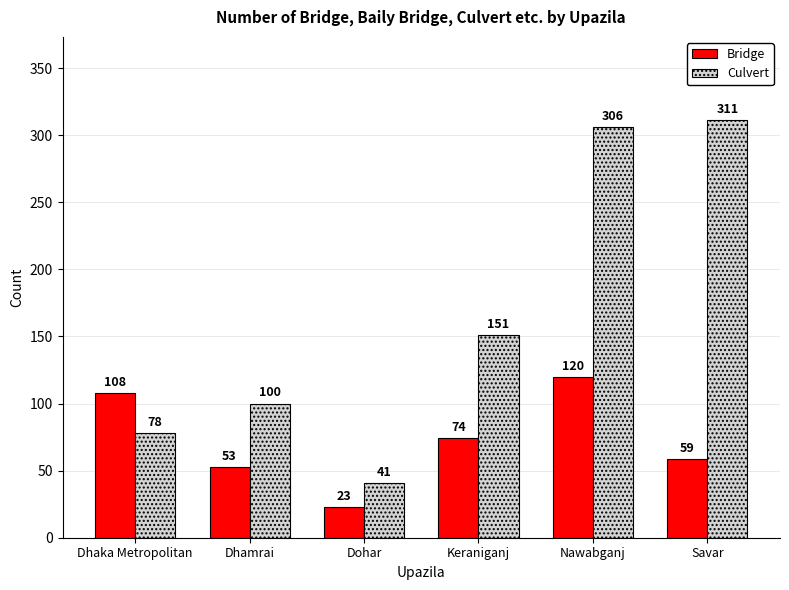

What is the value of the Culvert bar at the 3rd from the left?

41